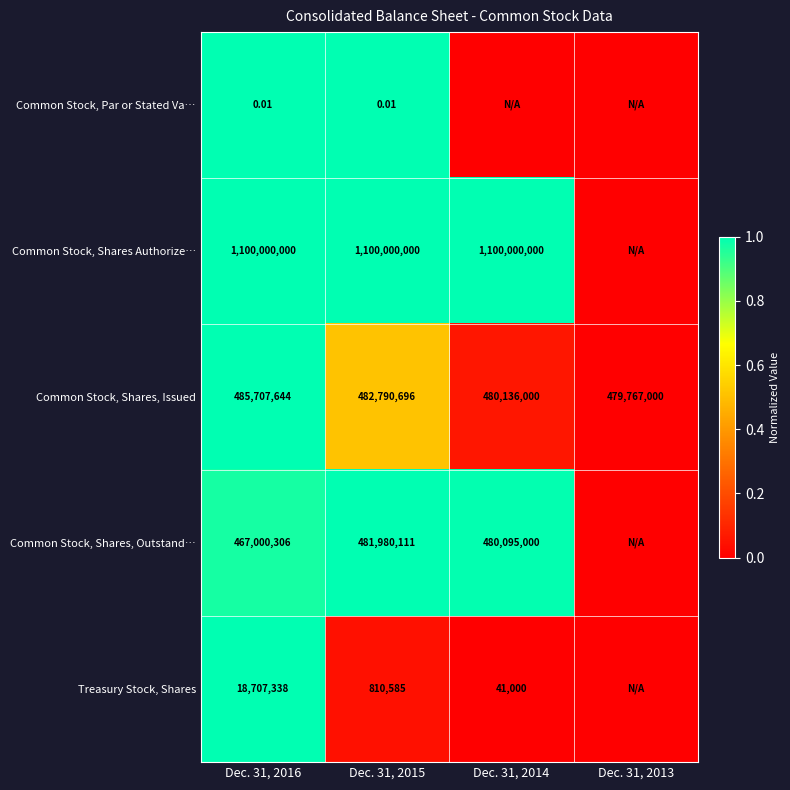

At Dec. 31, 2015, list the series in order from largest to smallest.

Common Stock, Shares Authorize…, Common Stock, Shares, Issued, Common Stock, Shares, Outstand…, Treasury Stock, Shares, Common Stock, Par or Stated Va…